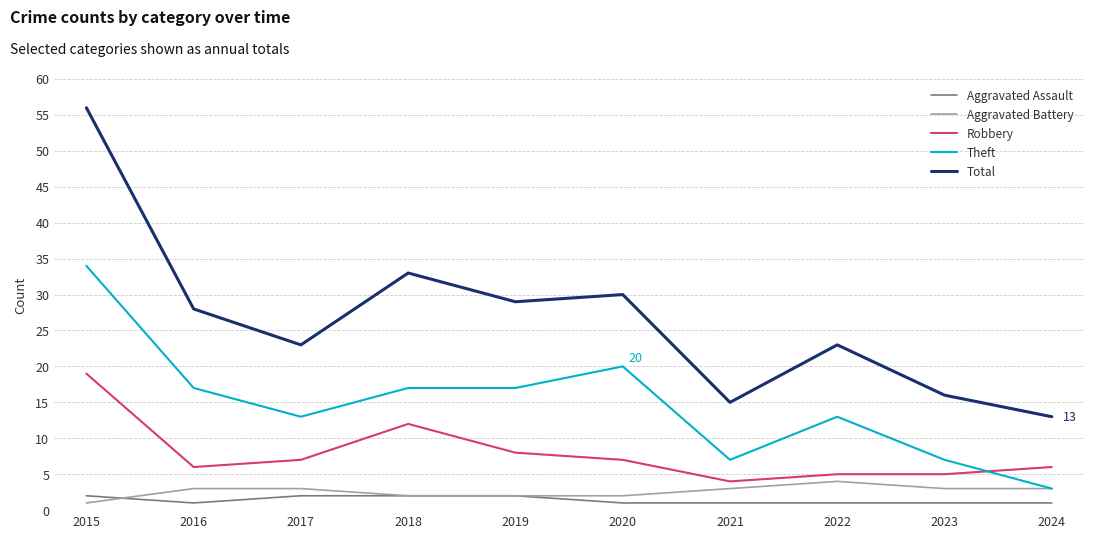

What is the difference between the maximum and minimum values in the Aggravated Battery series?

3